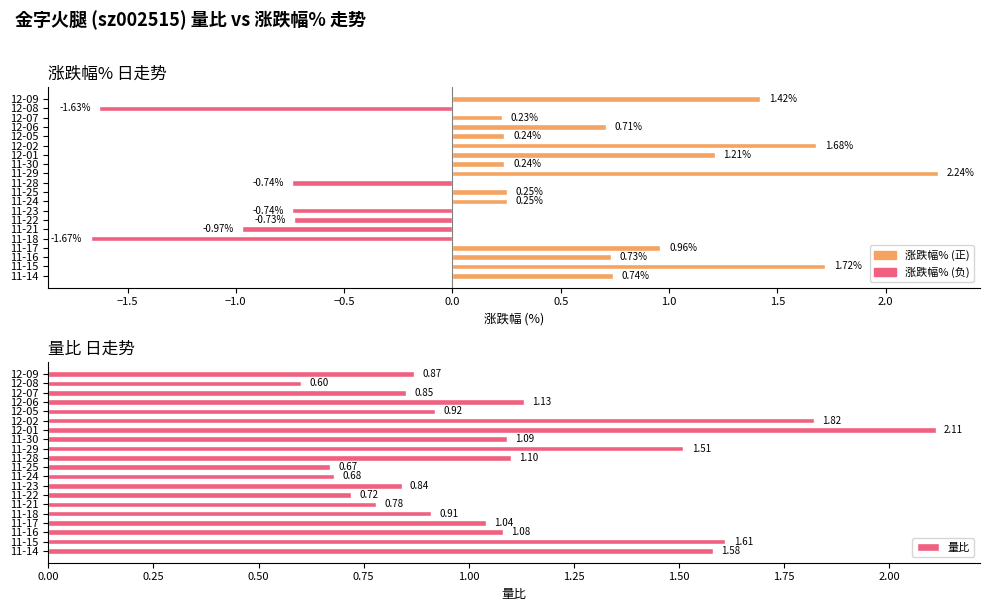

What is the value of the 量比 bar at the 6th from the left?

1.8